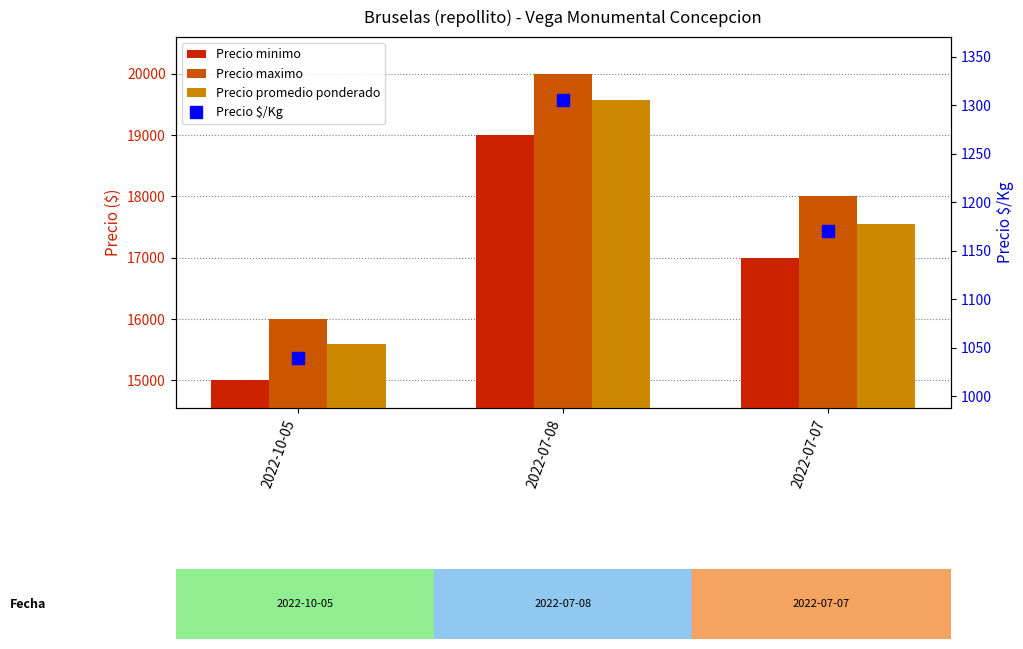

What is the label of the 3rd bar from the right?

2022-10-05